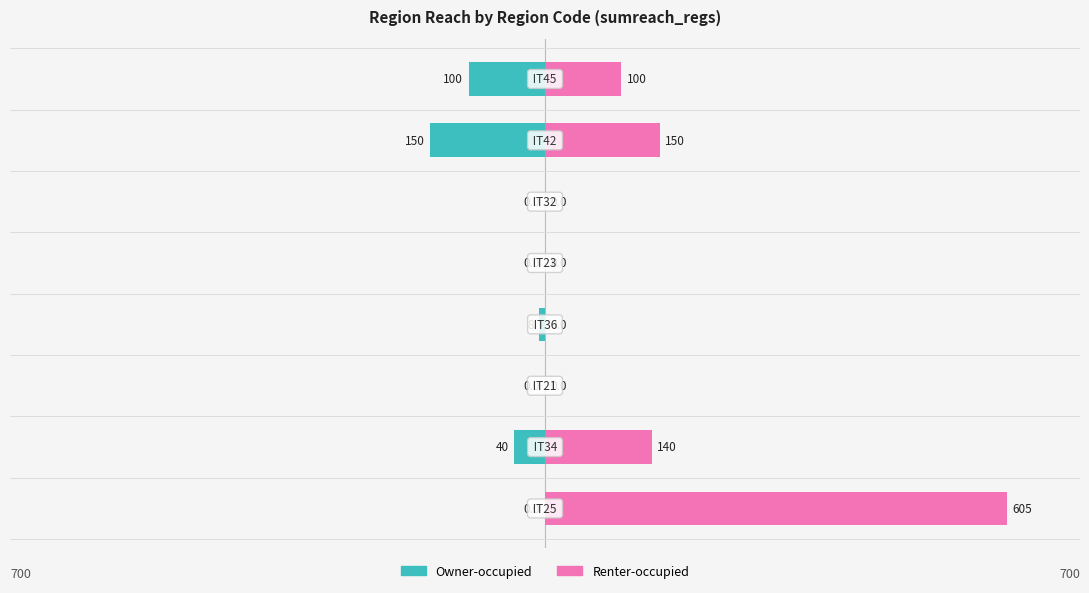

Rank the series at 6 from highest to lowest value.

Renter-occupied, Owner-occupied